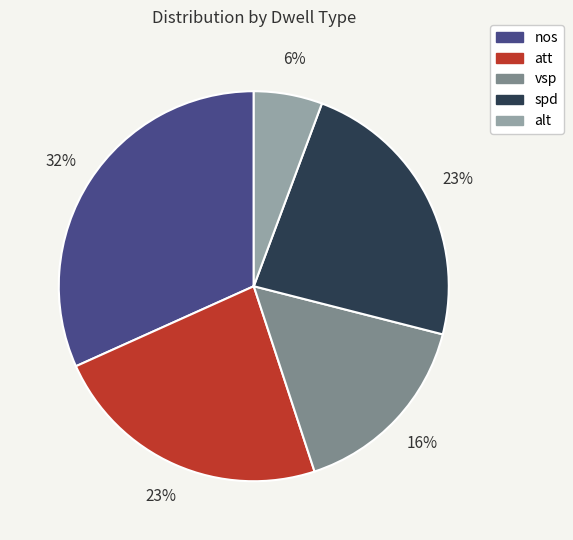

Which slice is the largest?

nos